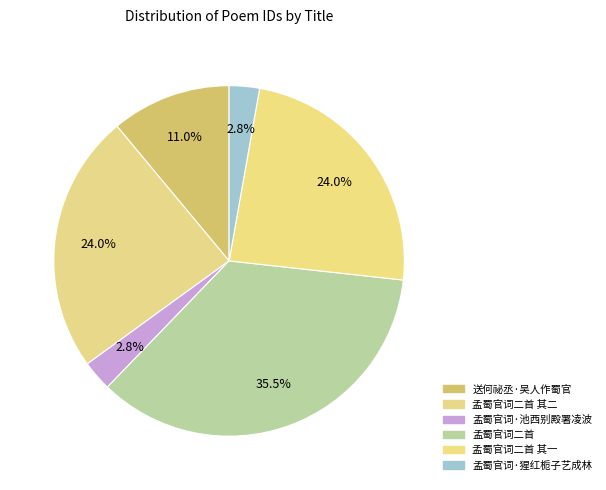

To the nearest percent, what is the difference between the 孟蜀官词二首 其二 and 孟蜀官词·池西别殿署凌波 slice percentages?

21%